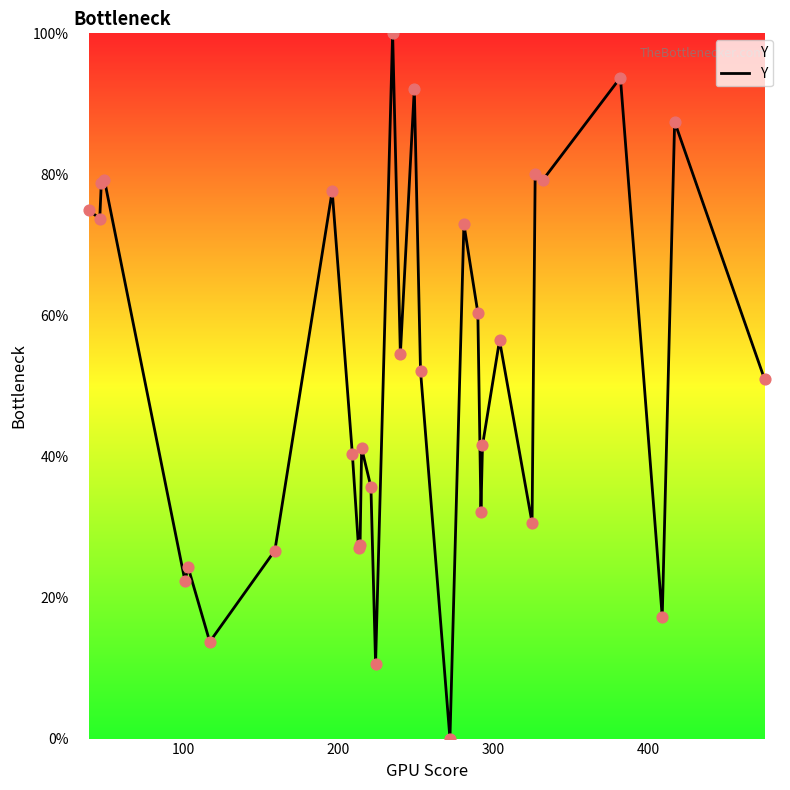

What is the greatest value displayed?

100.0